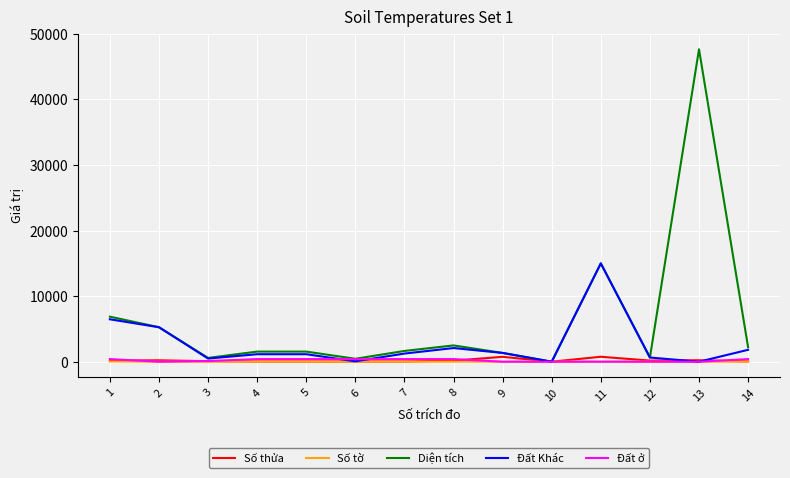

Between 5 and 13, which series saw the biggest shift?

Diện tích